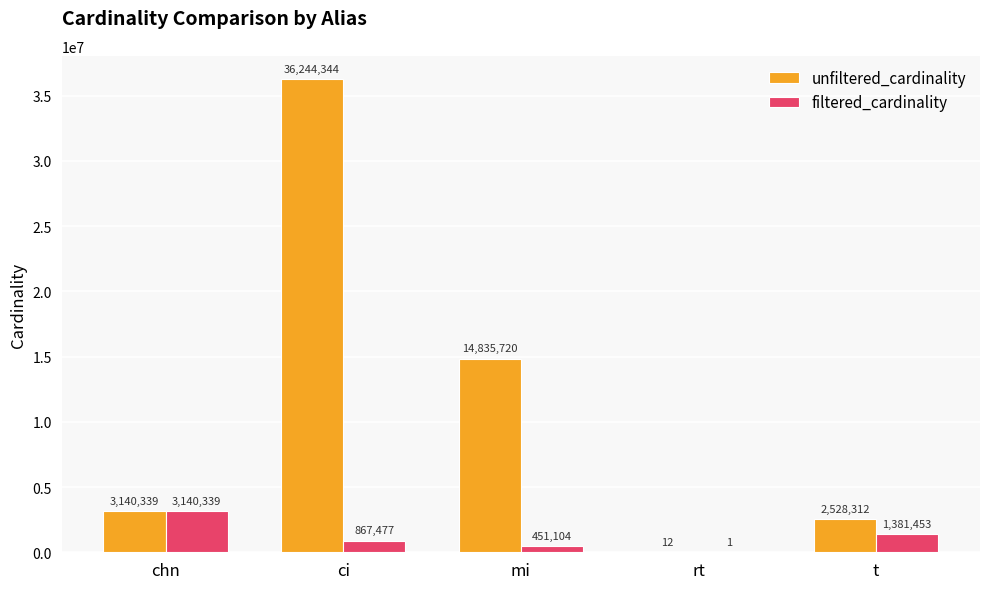

What is the sum of the filtered_cardinality values at chn and t?

4521792